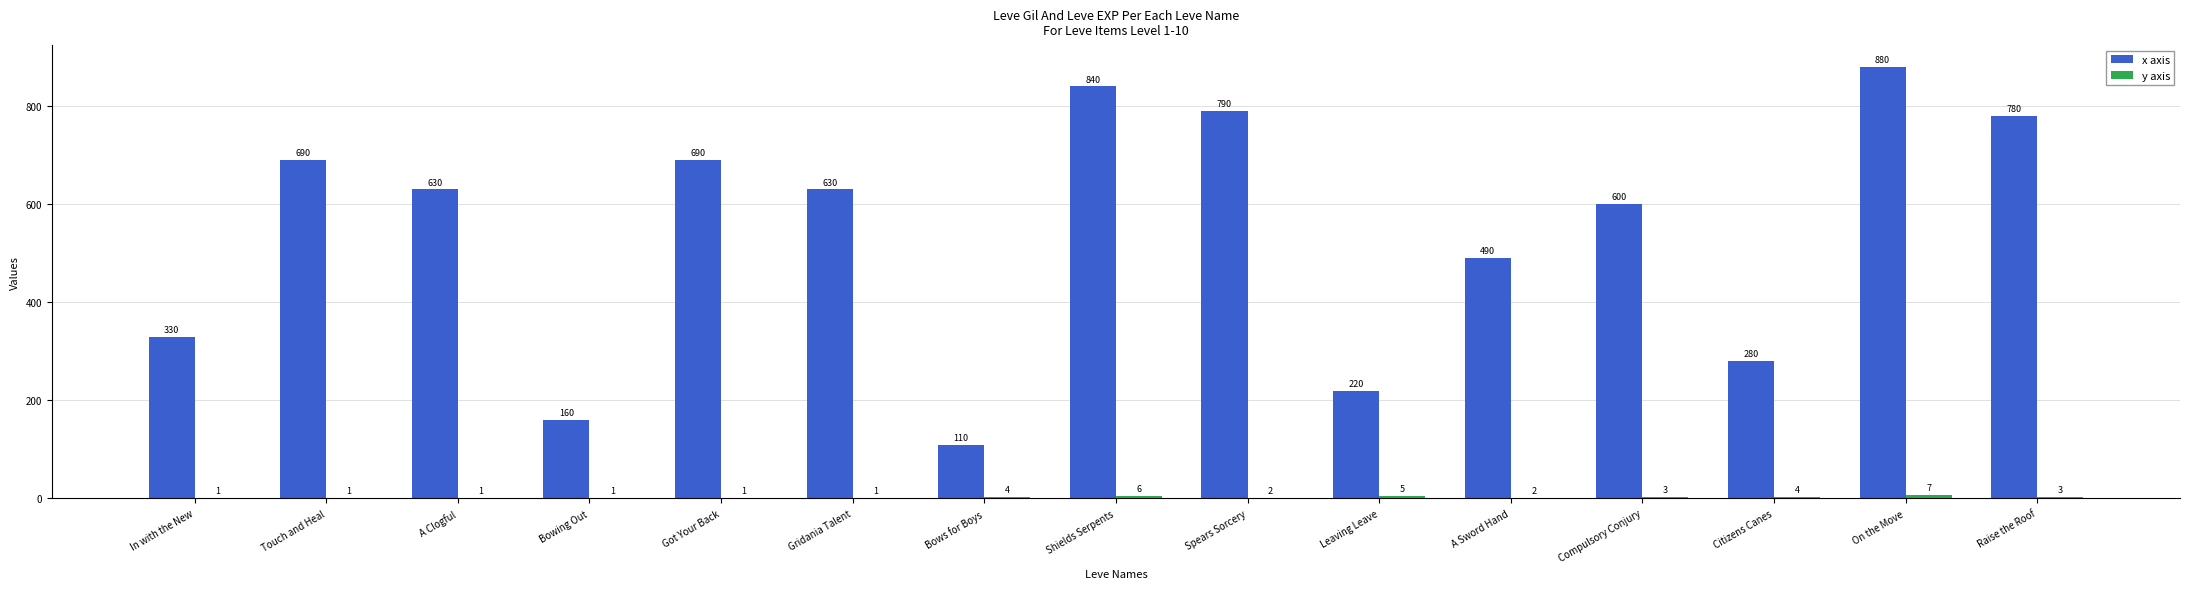

At which category is the sum across all series the highest?

On the Move